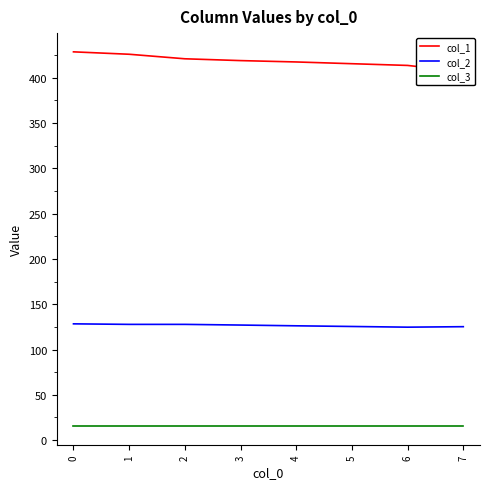

True or false: col_2 has more than 1 interior local peaks.

False